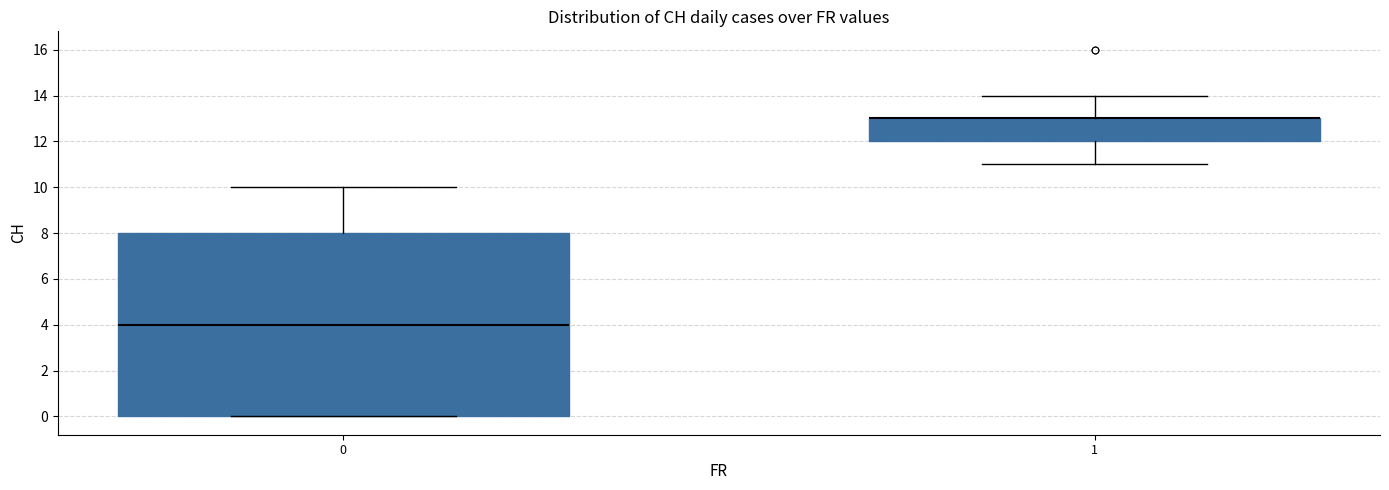

Reading left to right, transcribe this box plot: for each box, give where its median line is, the range the box spans, and where its two whiskers end, as read against the y-axis. The values are not printed on the chart, so give them approximately, as read against the axis.

0: median 4, box 0 to 8, whiskers 0 to 10
1: median 13 (drawn on the box's upper edge), box 12 to 13, whiskers 11 to 14